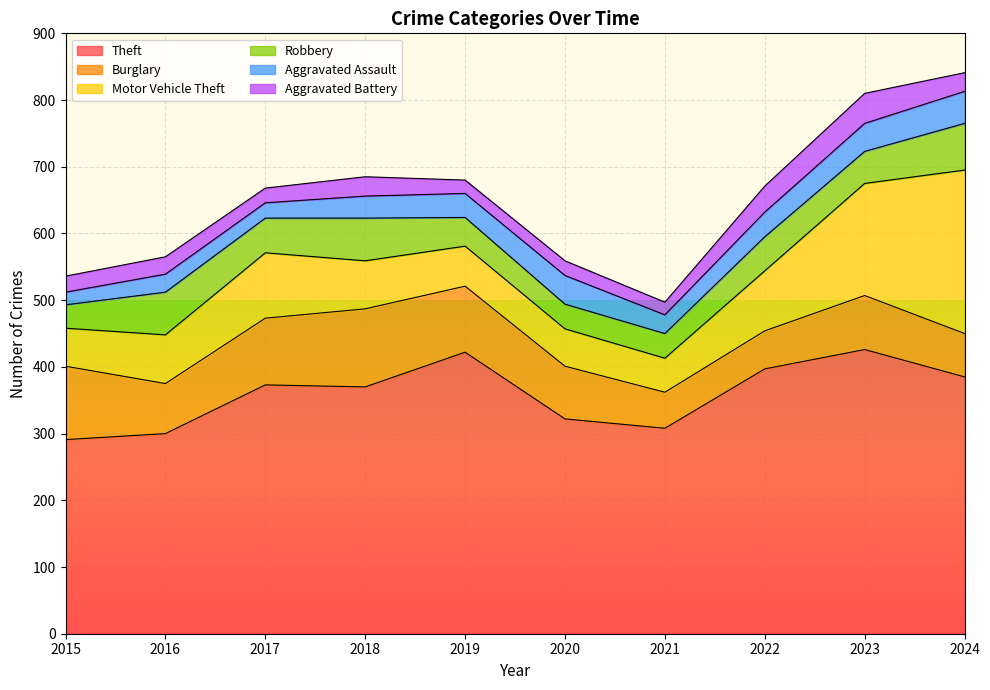

What is the value of the Aggravated Battery point at the 7th from the left?

19